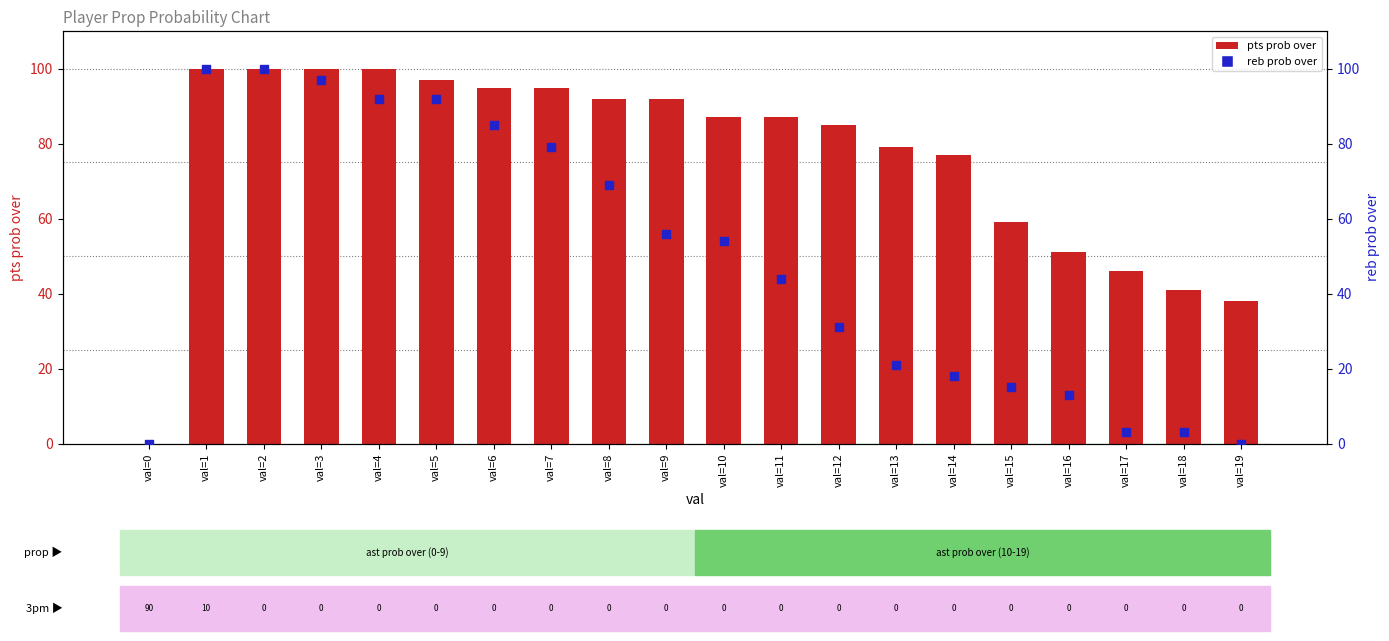

At how many categories does at least one series exceed 19?

19